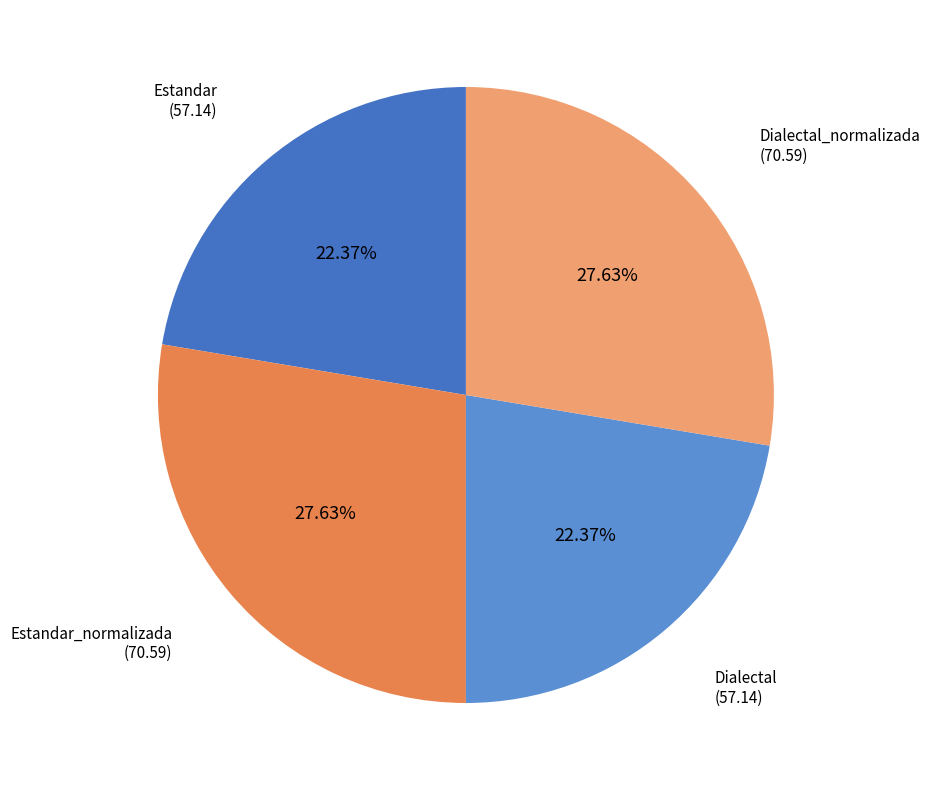

Is there a majority slice in this chart?

No